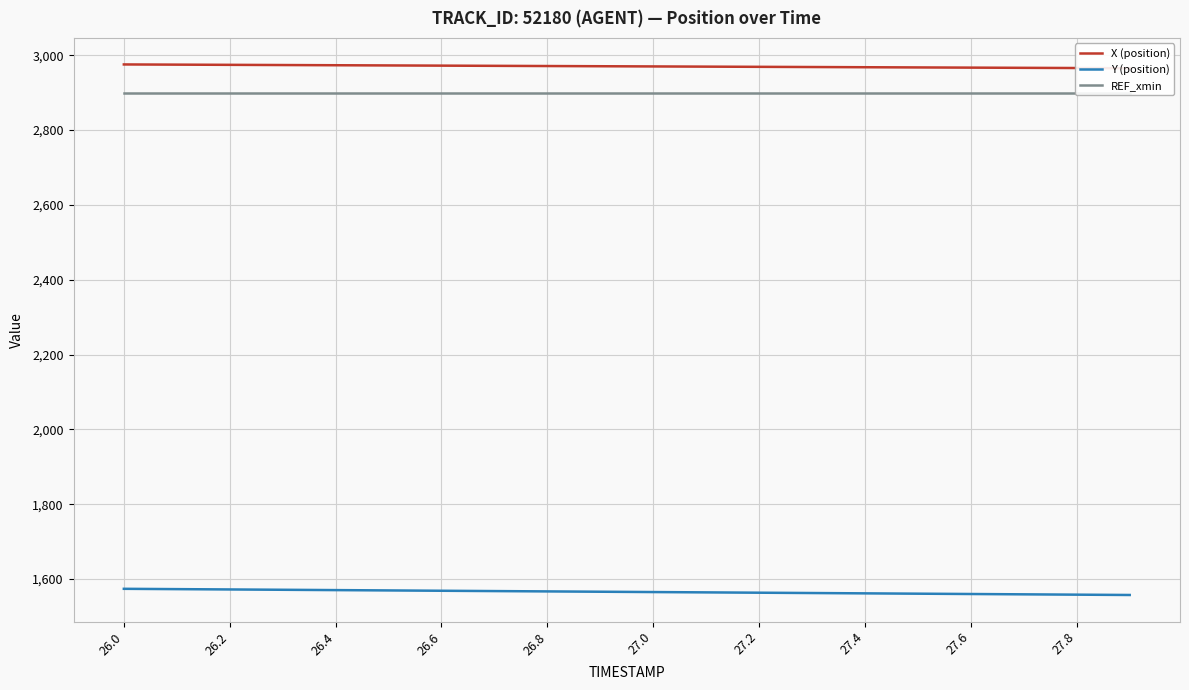

What is the highest value of the X (position) series?

2975.6